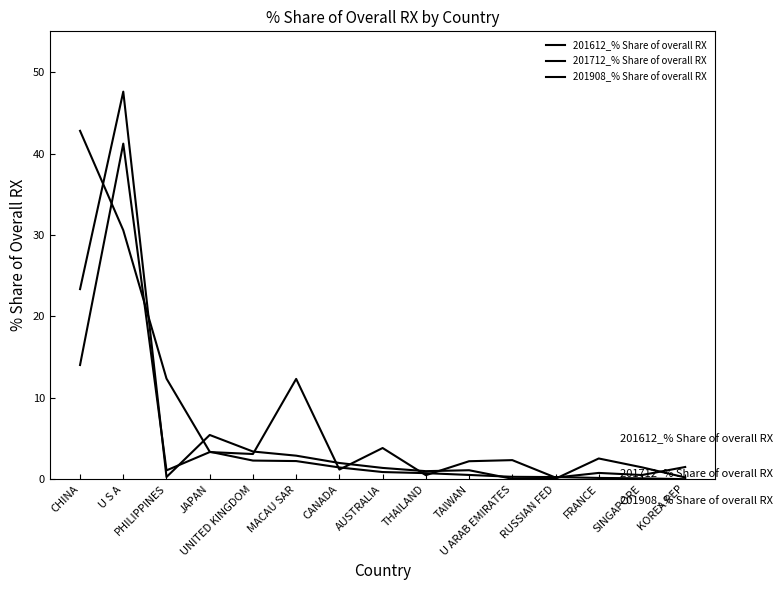

Where do 201712_% Share of overall RX and 201908_% Share of overall RX first cross each other?

CHINA and U S A